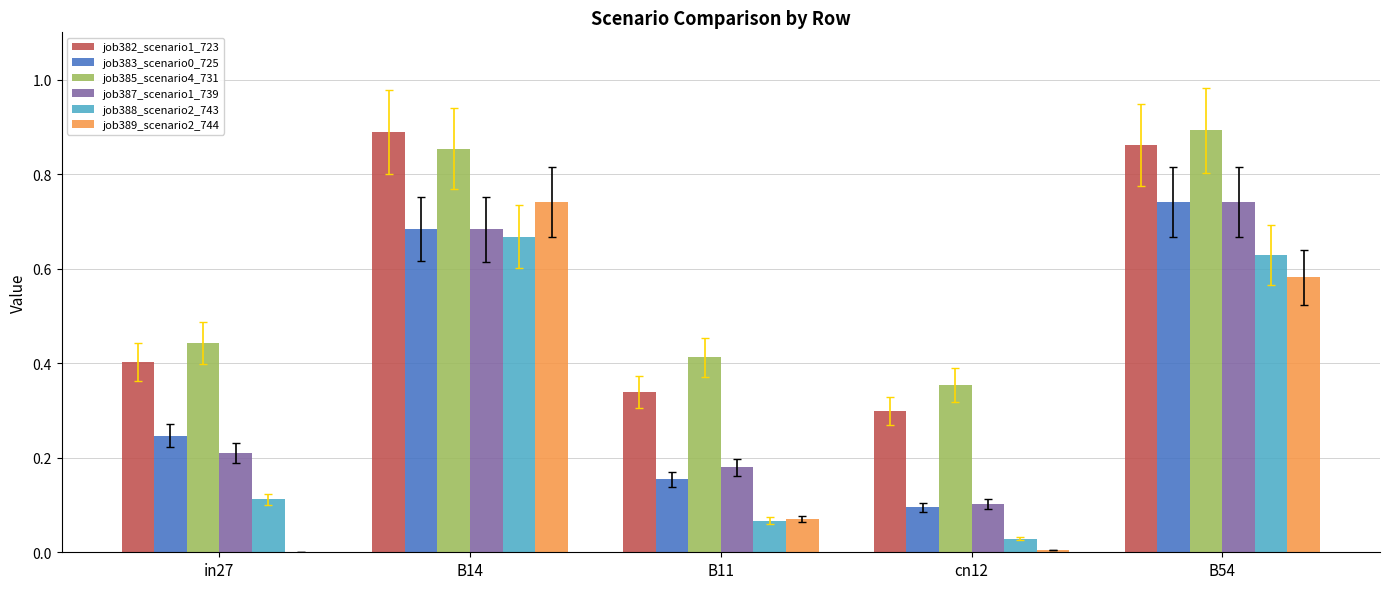

What is the total value across all series at B14?

4.5